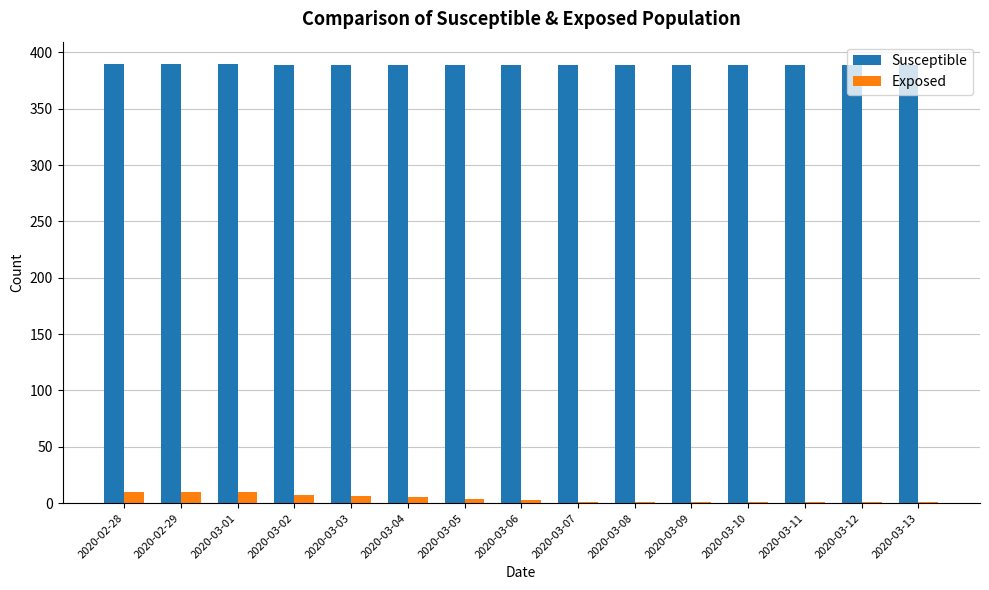

What is the highest value of the Exposed series?

10